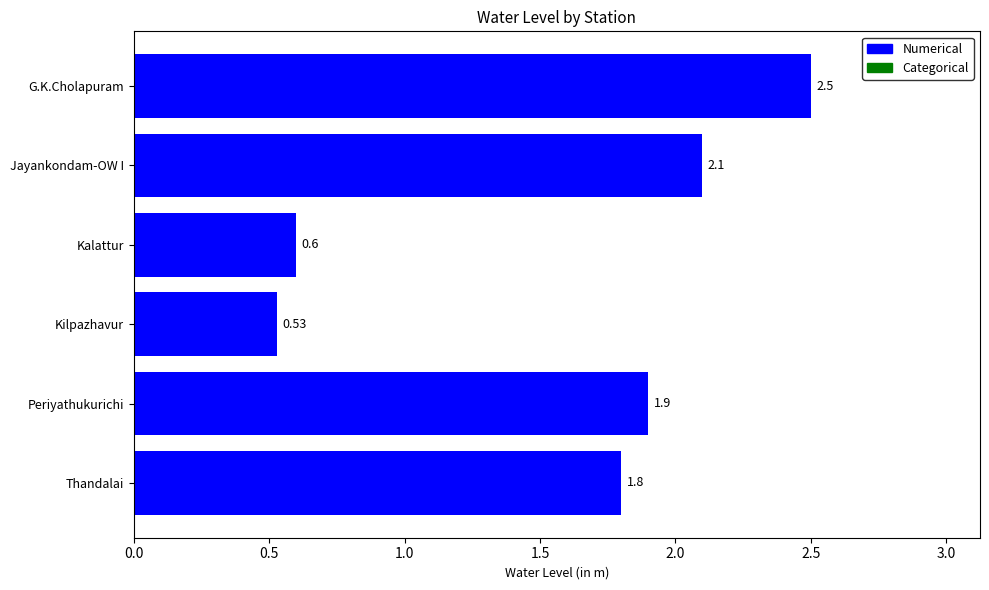

What is the change in value from Kalattur to Periyathukurichi?

+1.3